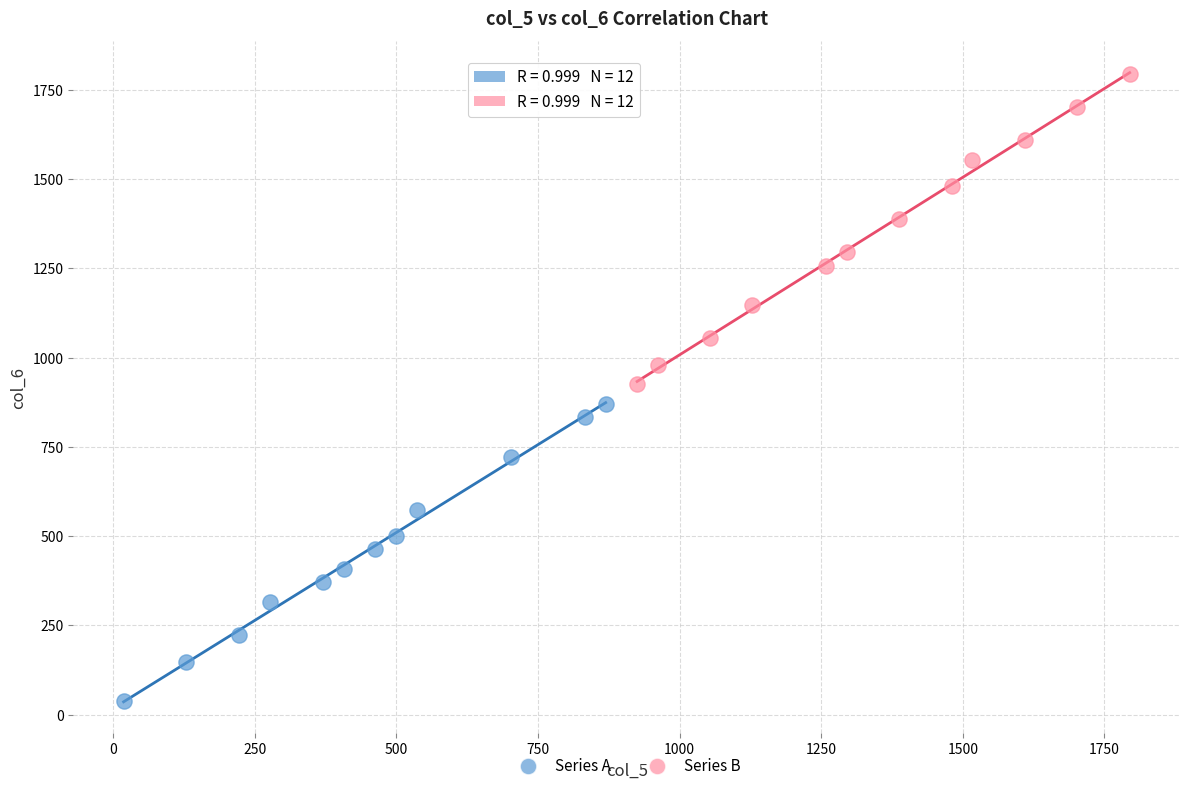

Which series contains the lowest Y value?

Series A